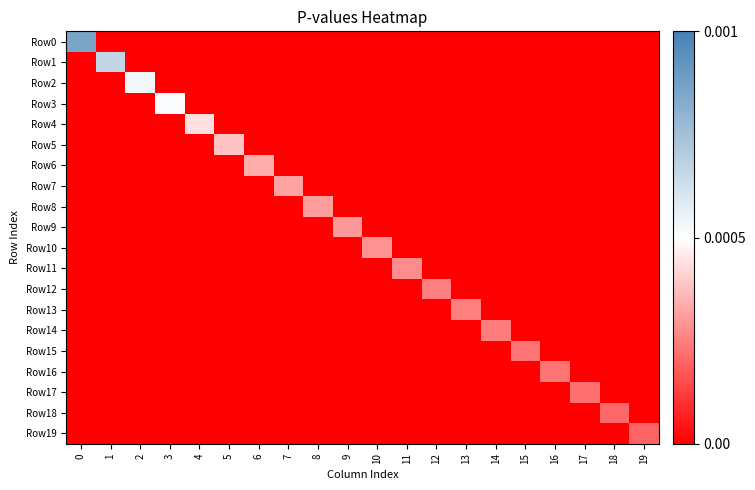

Between 10 and 8, which is larger?

10